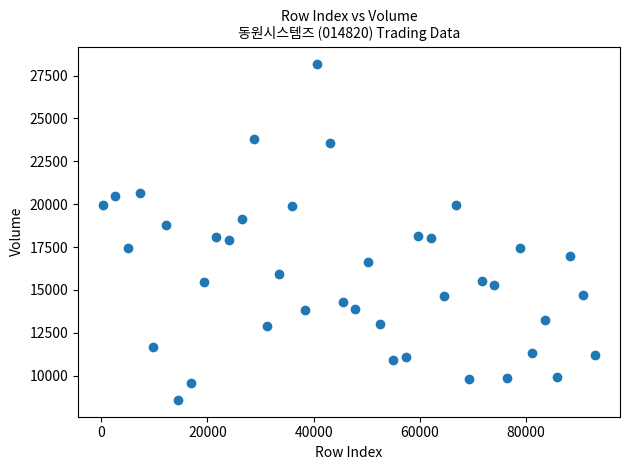

What is the range of X values (max minus min)?

92834